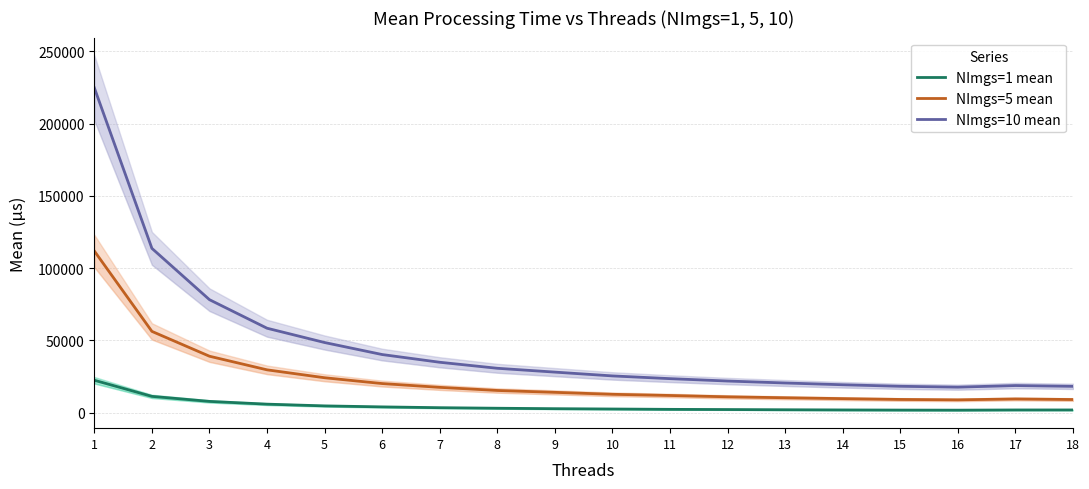

At which category does NImgs=5 mean reach its first local valley?

16